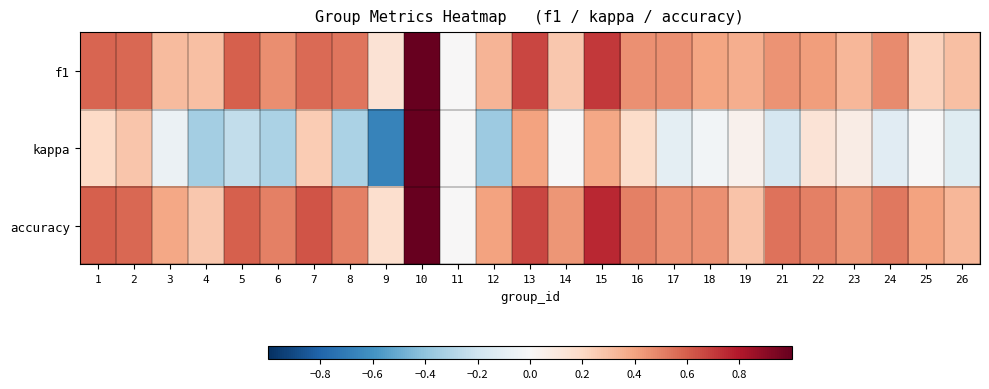

Reading left to right, what are all the values shown in this chart?

f1: 1=0.6	2=0.6	3=0.3	4=0.3	5=0.6	6=0.5	7=0.6	8=0.5	9=0.1	10=1.0	11=0.0	12=0.3	13=0.7	14=0.3	15=0.7	16=0.5	17=0.5	18=0.4	19=0.4	21=0.4	22=0.4	23=0.3	24=0.5	25=0.2	26=0.3
kappa: 1=0.2	2=0.3	3=-0.1	4=-0.3	5=-0.2	6=-0.3	7=0.2	8=-0.3	9=-0.7	10=1.0	11=0.0	12=-0.4	13=0.4	14=0.0	15=0.4	16=0.2	17=-0.1	18=-0.0	19=0.0	21=-0.2	22=0.1	23=0.1	24=-0.1	25=0.0	26=-0.1
accuracy: 1=0.6	2=0.6	3=0.4	4=0.3	5=0.6	6=0.5	7=0.6	8=0.5	9=0.2	10=1.0	11=0.0	12=0.4	13=0.7	14=0.4	15=0.8	16=0.5	17=0.5	18=0.5	19=0.3	21=0.5	22=0.5	23=0.4	24=0.5	25=0.4	26=0.3